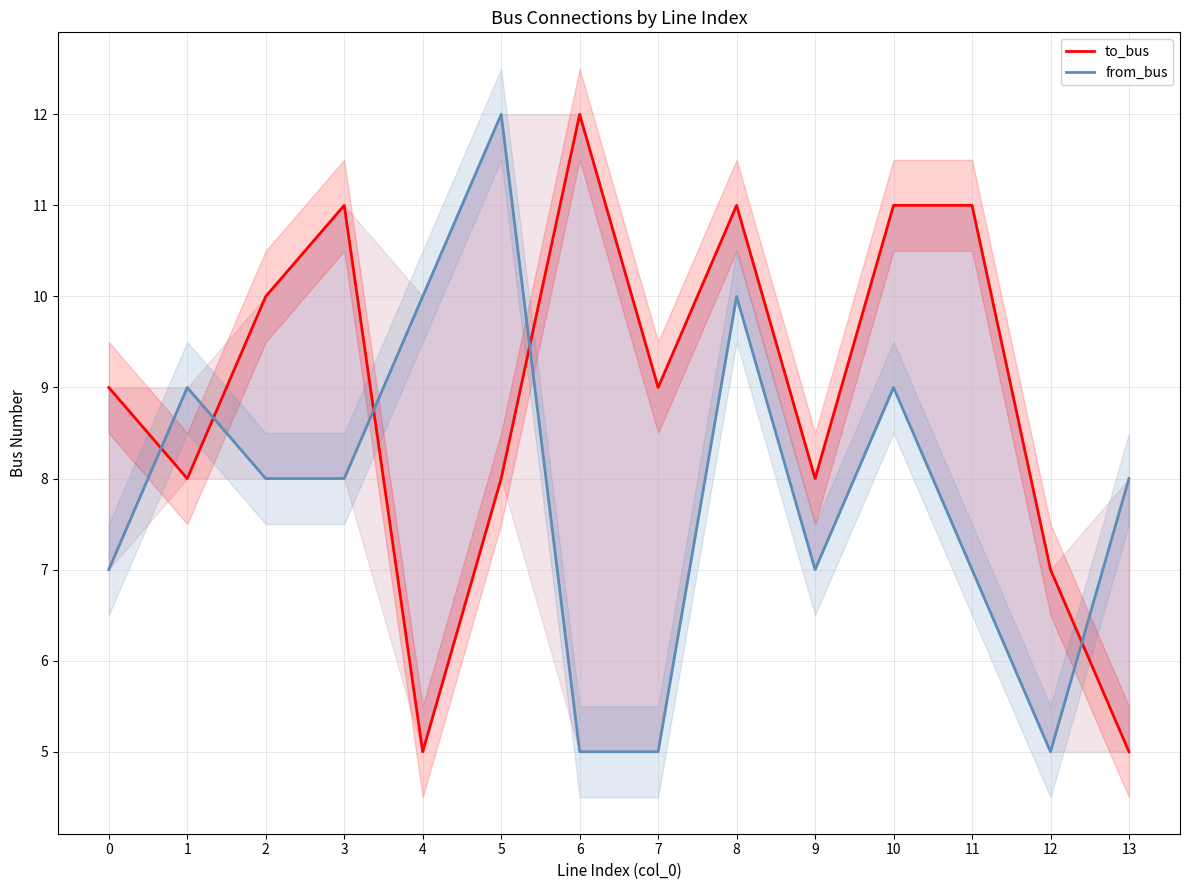

How many intersections are there between to_bus and from_bus?

5